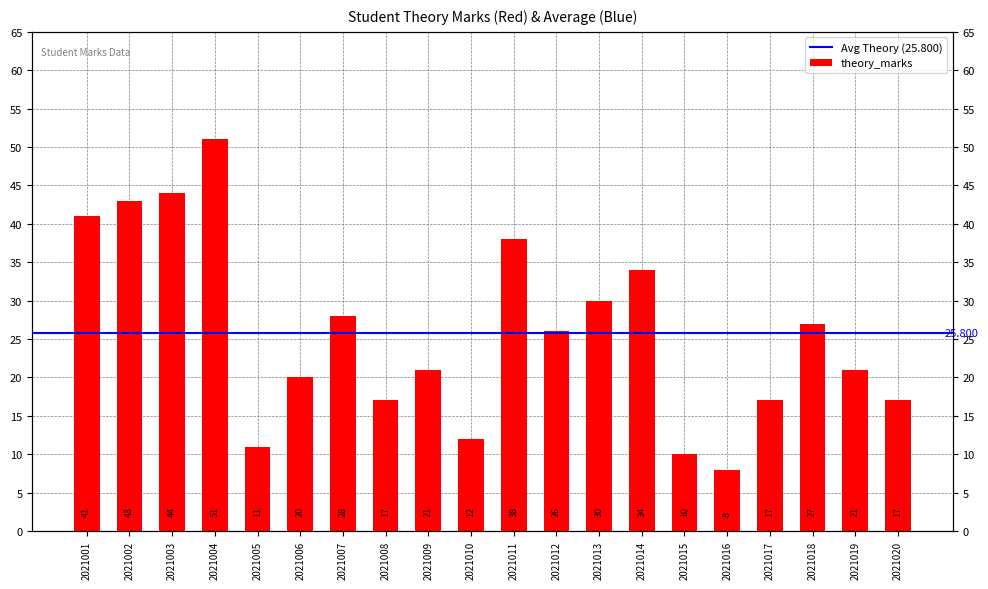

What is the change in value from 2021003 to 2021017?

-27